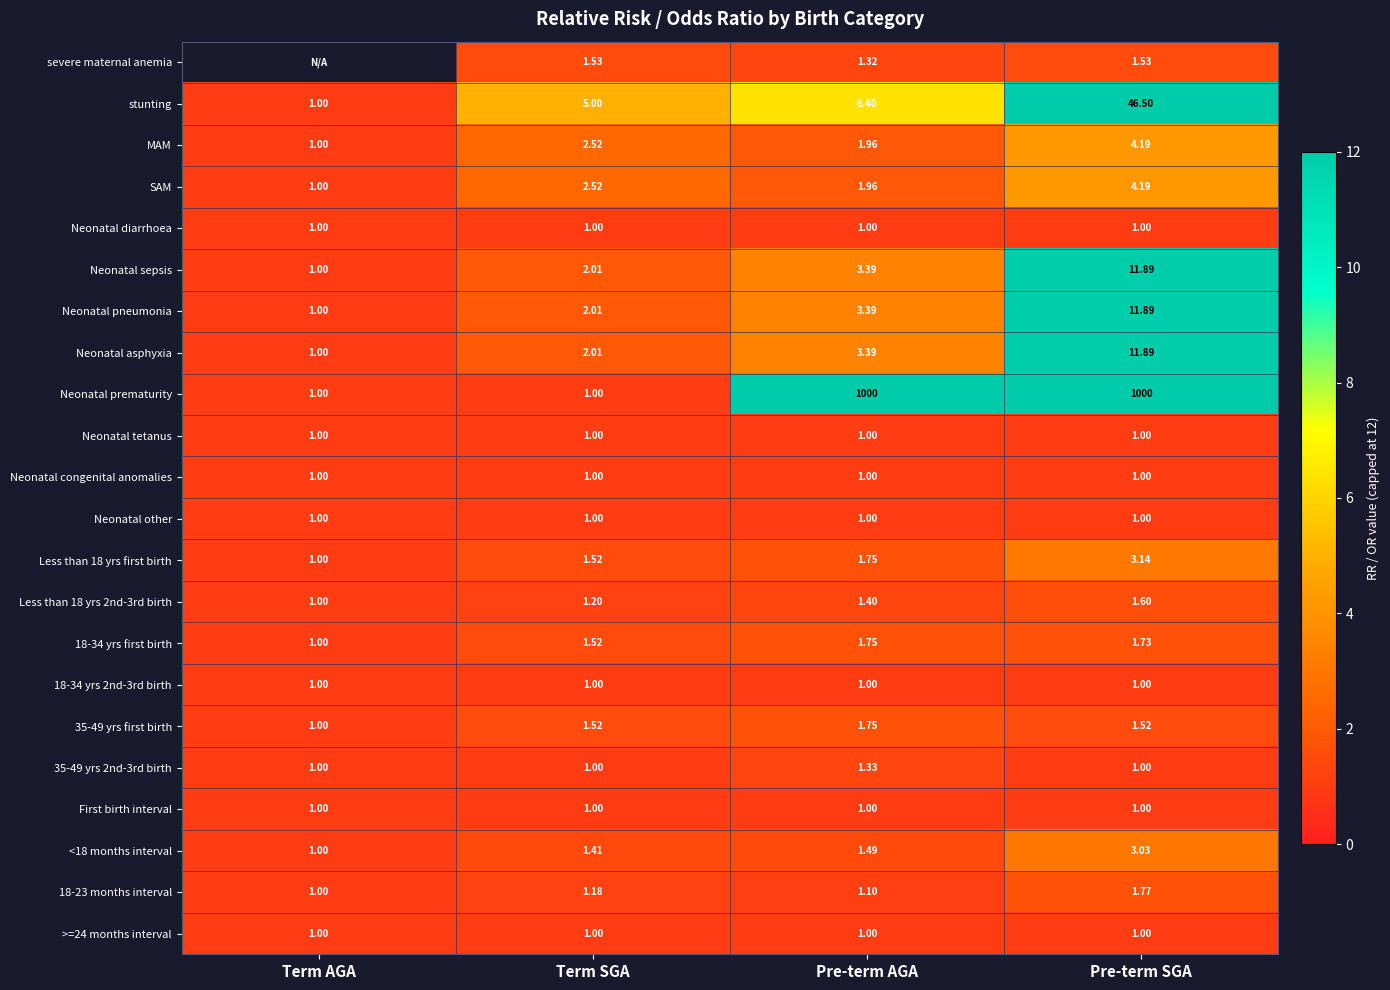

Which has a higher value, Pre-term AGA or Pre-term SGA?

Pre-term SGA